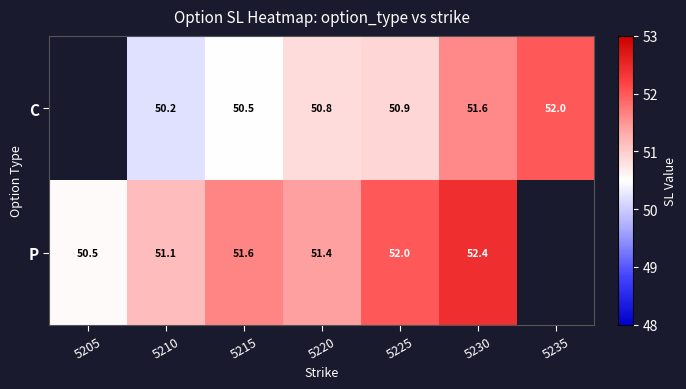

At 5225, list the series in order from largest to smallest.

P, C